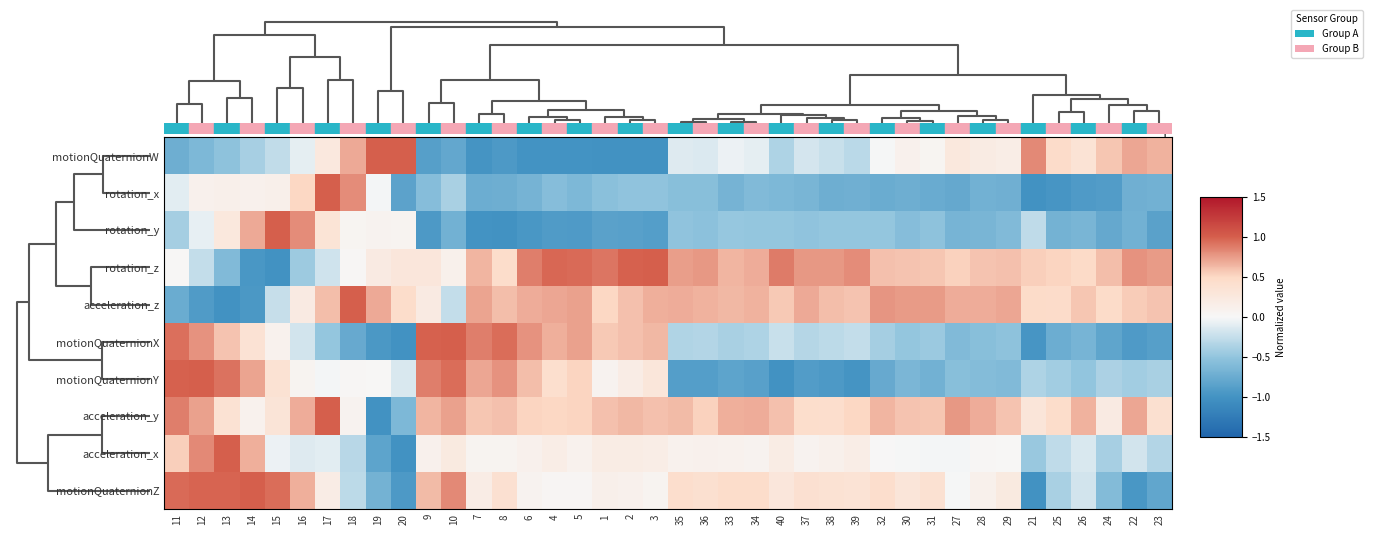

At how many categories does at least one series exceed 0?

40